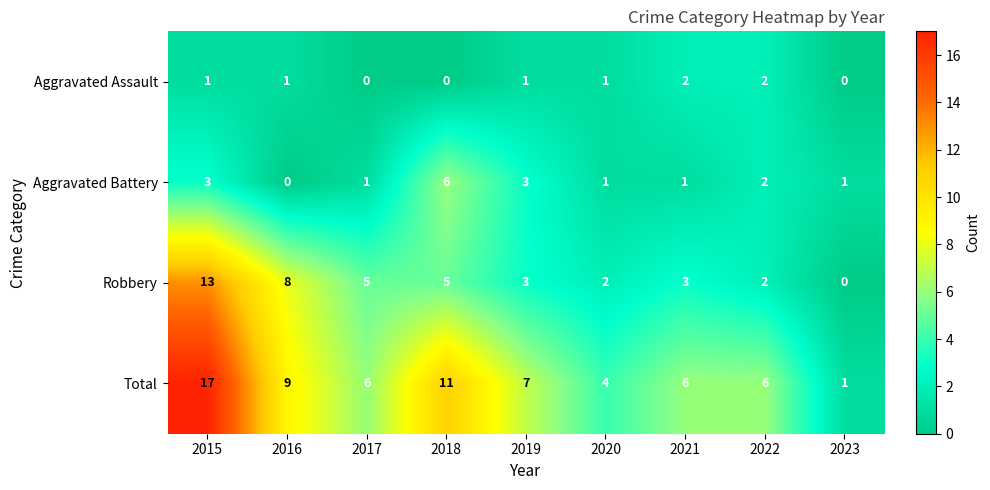

Which category has the lowest value in the Robbery series?

2023